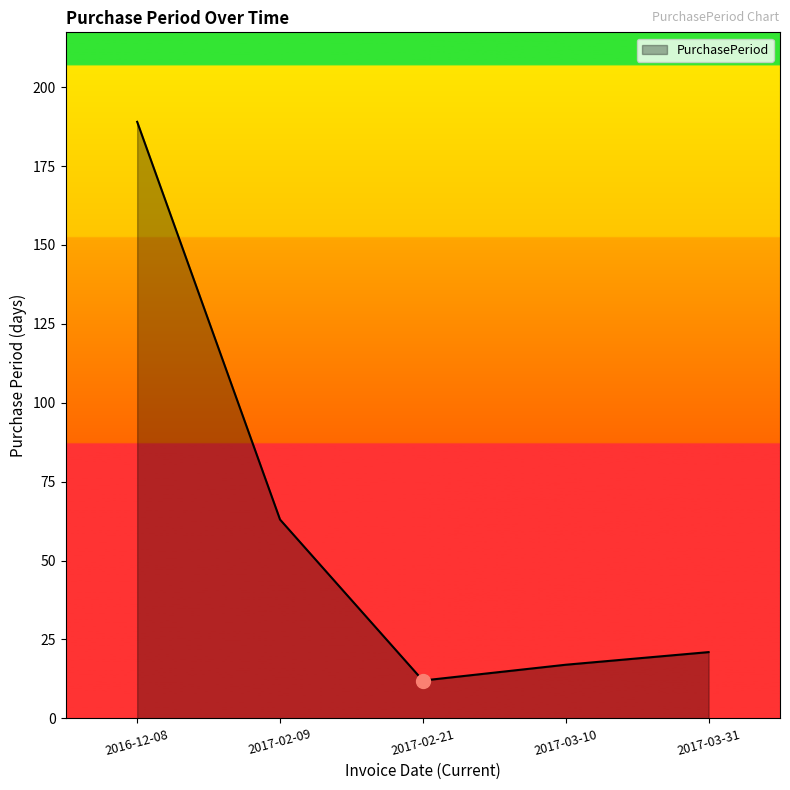

Approximately how many times larger is the value at 2017-03-10 compared to 2016-12-08?

0.1